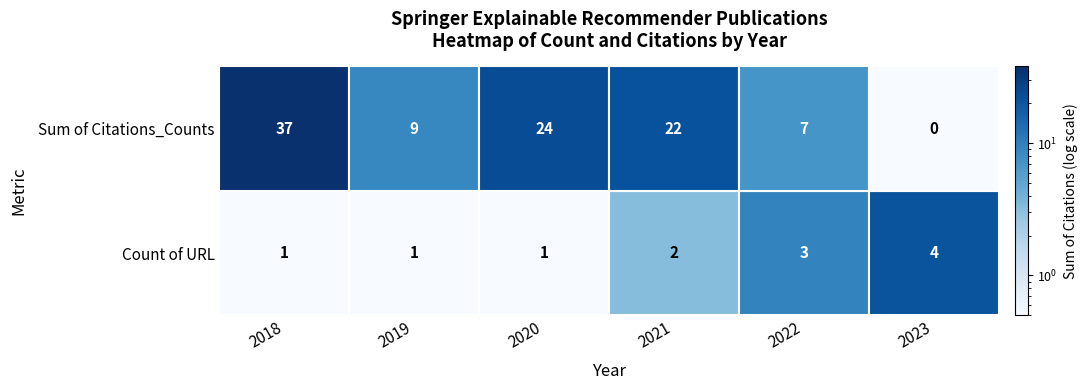

The Count of URL series shows 3 at 2022. True or false?

True